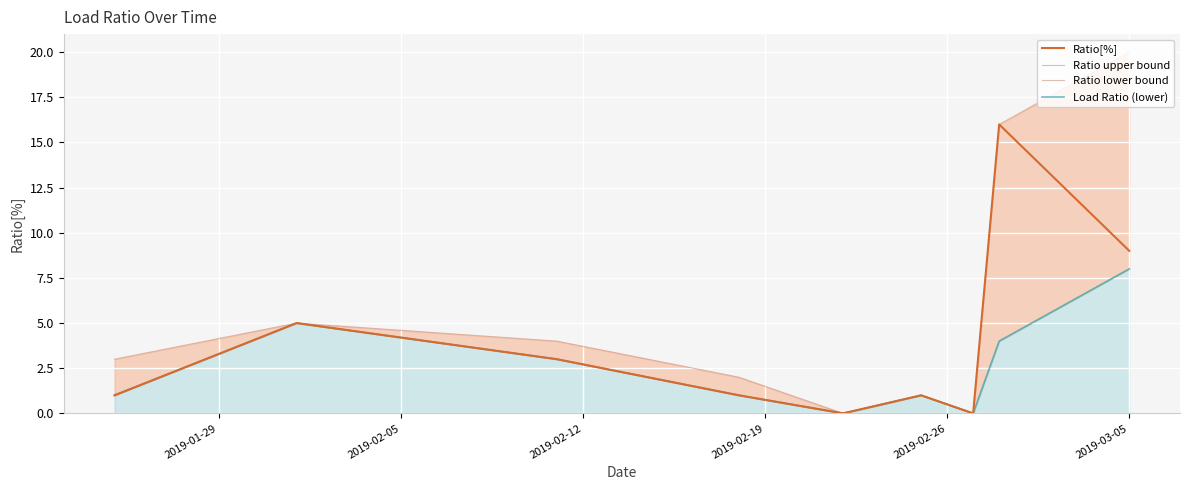

The Ratio upper bound series shows 2 at 2019-02-05. True or false?

False